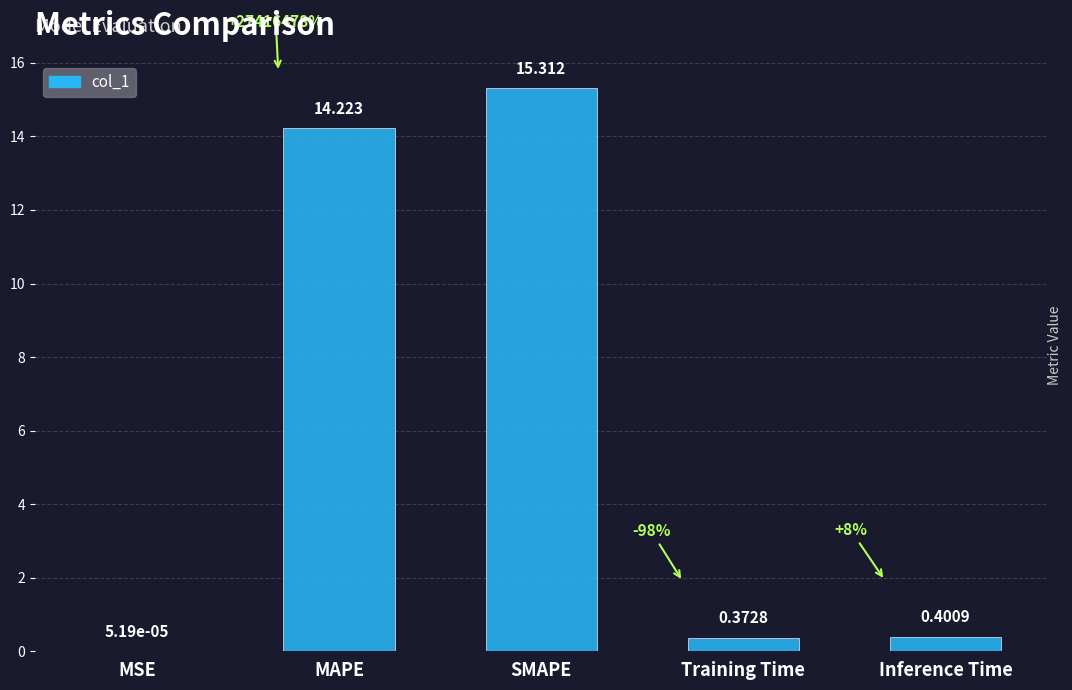

Does the chart contain stacked bars?

No